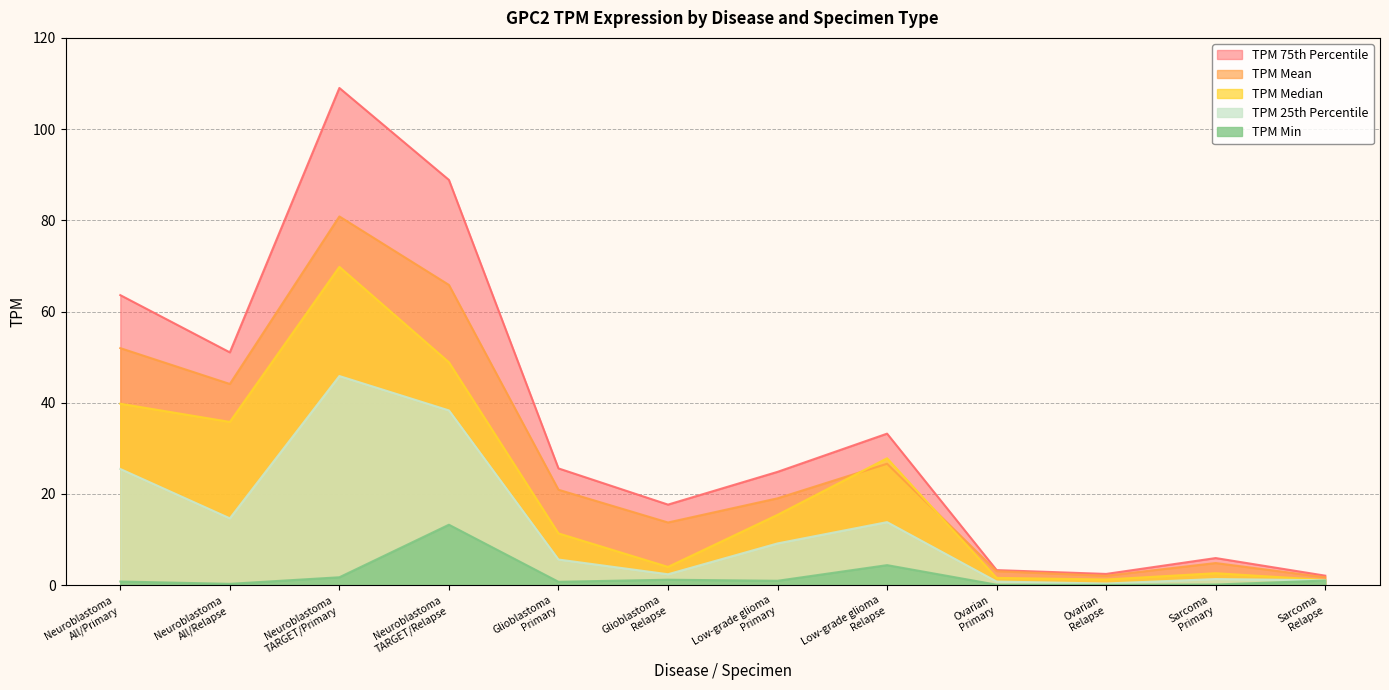

What is the label of the 8th point from the left?

Low-grade glioma
Relapse